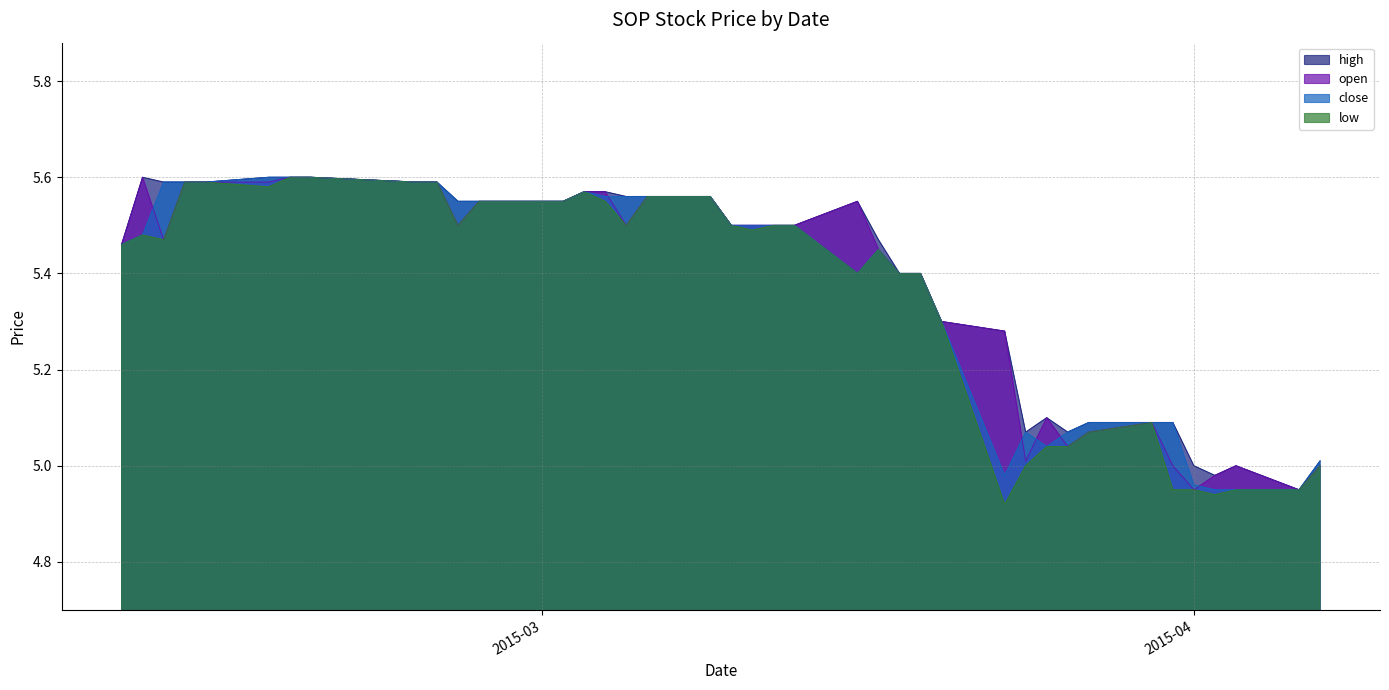

Which label corresponds to the largest value in the chart?

2015-02-10